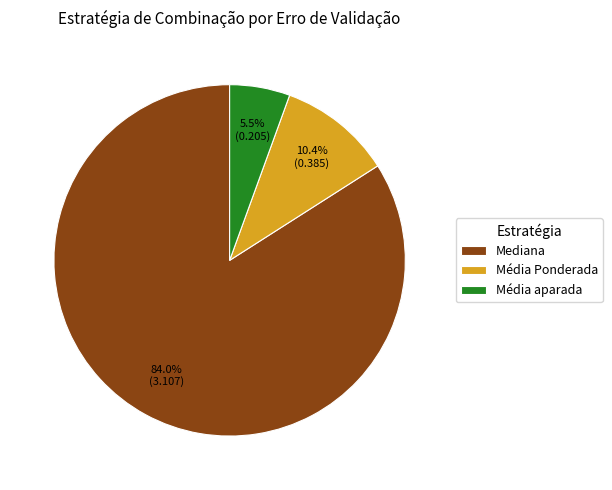

Rank the categories by value from lowest to highest.

Média aparada, Média Ponderada, Mediana